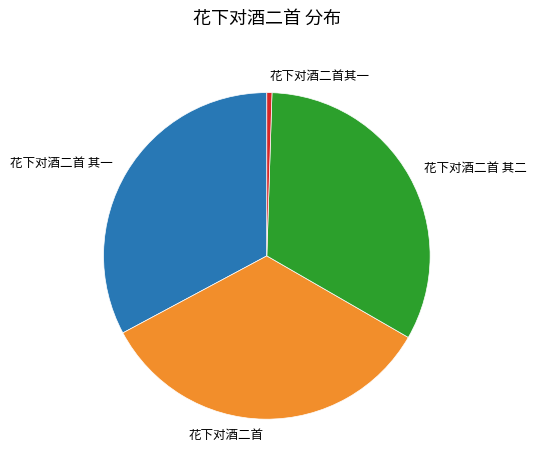

Which category has the biggest portion of the pie?

花下对酒二首